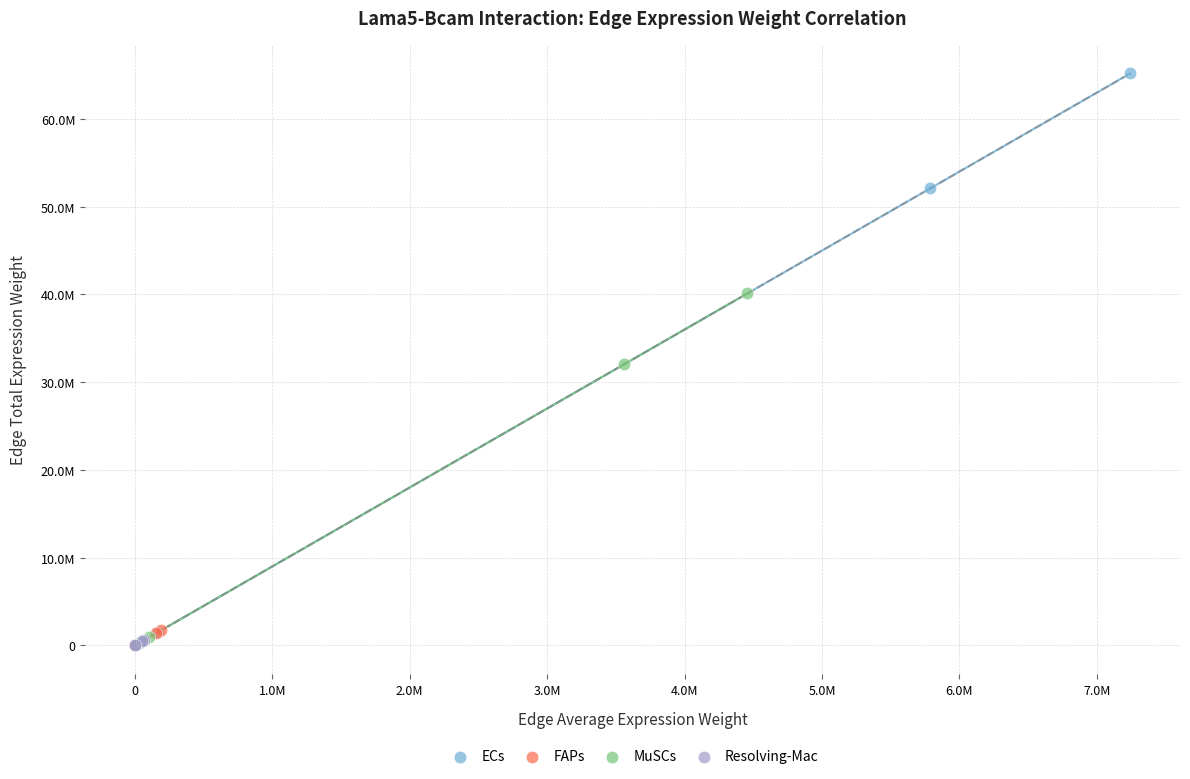

What are all the series names shown in the legend?

ECs, FAPs, MuSCs, Resolving-Mac